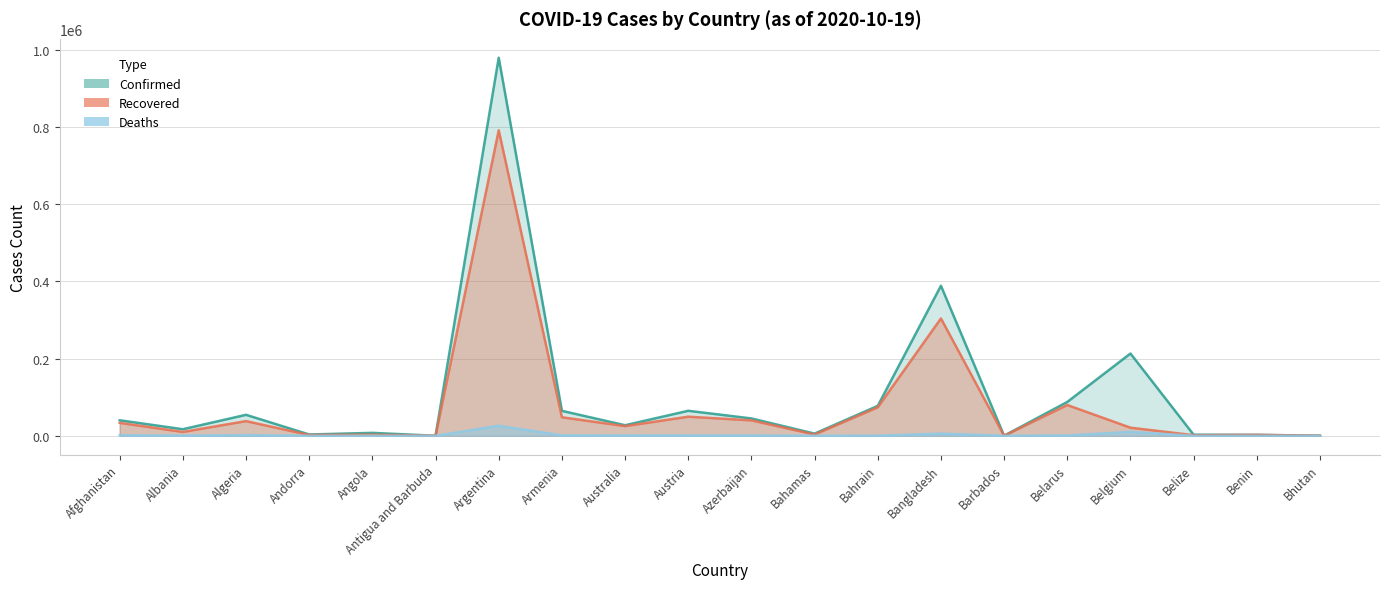

Reading left to right, extract all data points from this chart.

Confirmed: Afghanistan=40200	Albania=17055	Algeria=54402	Andorra=3377	Angola=7622	Antigua and Barbuda=119	Argentina=979119	Armenia=64694	Australia=27395	Austria=64806	Azerbaijan=44964	Bahamas=5703	Bahrain=77571	Bangladesh=388569	Barbados=221	Belarus=87698	Belgium=213115	Belize=2775	Benin=2496	Bhutan=325
Recovered: Afghanistan=33614	Albania=10071	Algeria=38088	Andorra=2057	Angola=3030	Antigua and Barbuda=101	Argentina=791174	Armenia=48104	Australia=25108	Austria=49561	Azerbaijan=40037	Bahamas=3300	Bahrain=73841	Bangladesh=303972	Barbados=200	Belarus=79757	Belgium=21074	Belize=1648	Benin=2330	Bhutan=299
Deaths: Afghanistan=1492	Albania=451	Algeria=1856	Andorra=59	Angola=247	Antigua and Barbuda=3	Argentina=26107	Armenia=1081	Australia=905	Austria=893	Azerbaijan=626	Bahamas=122	Bahrain=298	Bangladesh=5660	Barbados=7	Belarus=929	Belgium=10392	Belize=43	Benin=41	Bhutan=0